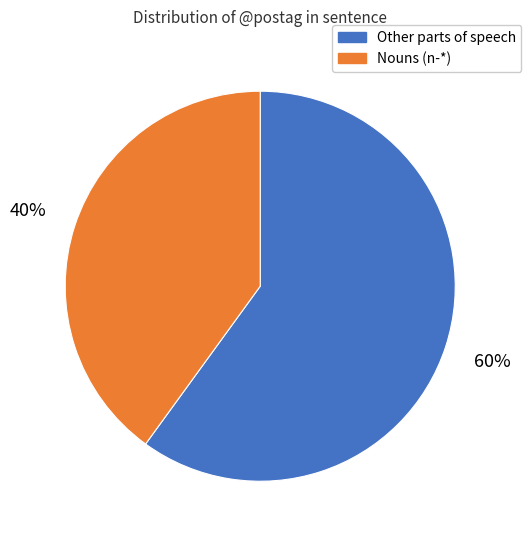

Does any single category account for the majority?

Yes